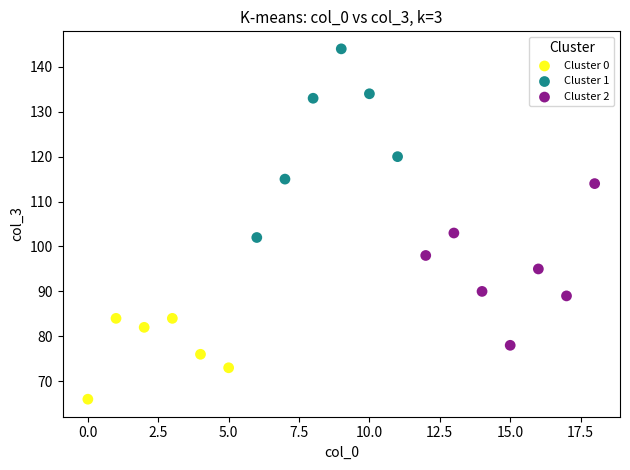

Which series contains the highest Y value?

Cluster 1